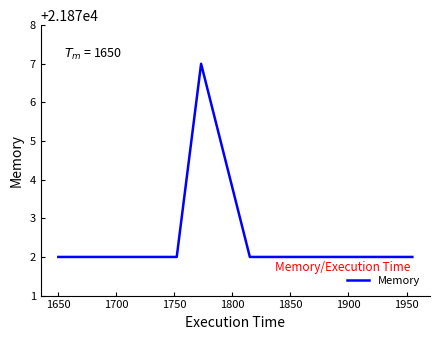

What is the minimum value shown in the chart?

21872